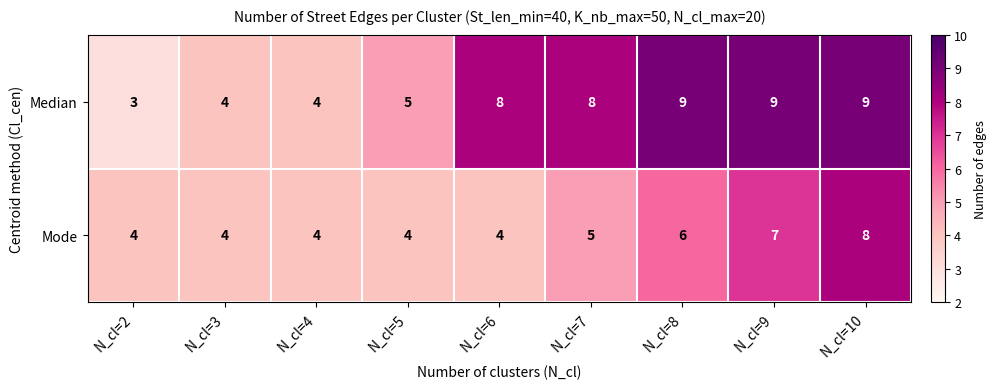

Reading right to left, extract all data points from this chart.

Median: N_cl=10=9	N_cl=9=9	N_cl=8=9	N_cl=7=8	N_cl=6=8	N_cl=5=5	N_cl=4=4	N_cl=3=4	N_cl=2=3
Mode: N_cl=10=8	N_cl=9=7	N_cl=8=6	N_cl=7=5	N_cl=6=4	N_cl=5=4	N_cl=4=4	N_cl=3=4	N_cl=2=4